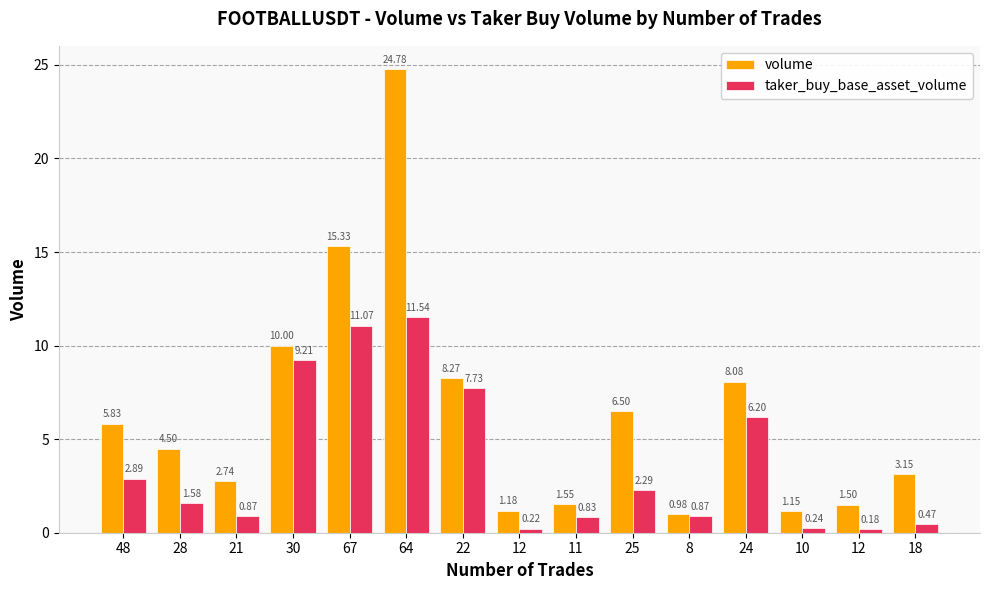

What are all the series names shown in the legend?

volume, taker_buy_base_asset_volume